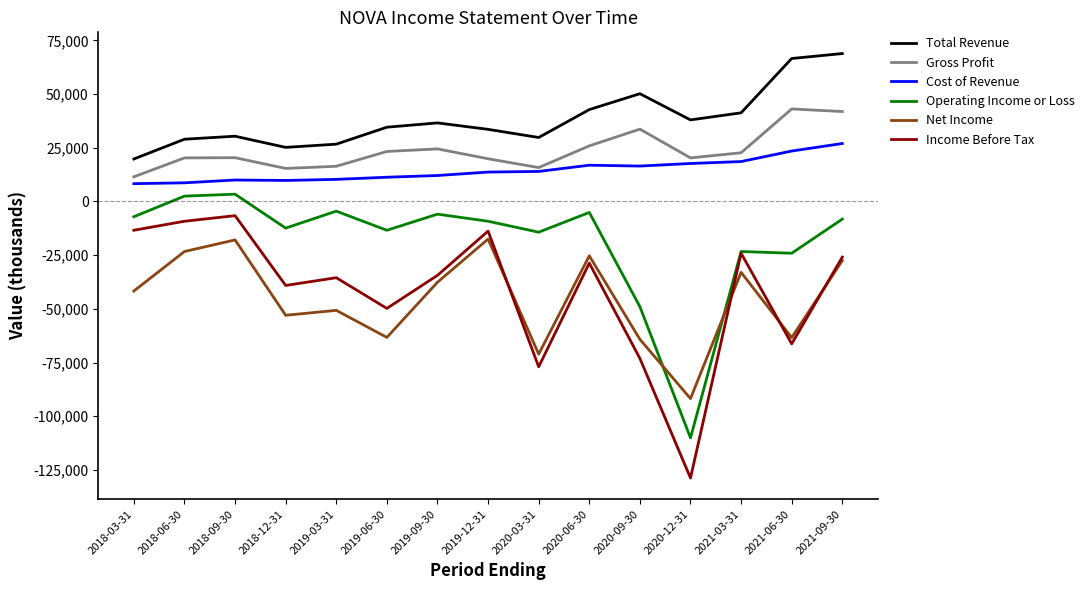

Which category has the lowest value in the Total Revenue series?

2018-03-31